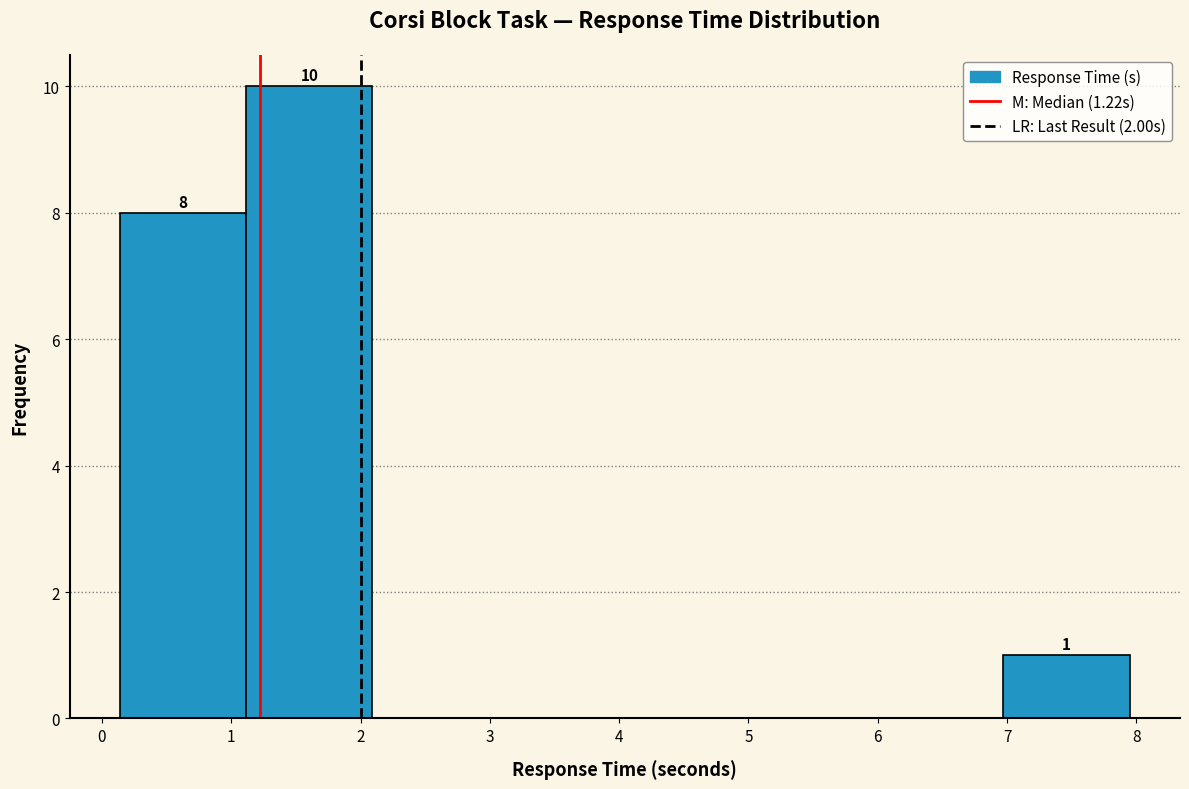

Which range on the x-axis has the tallest bar?

1.1 to 2.1